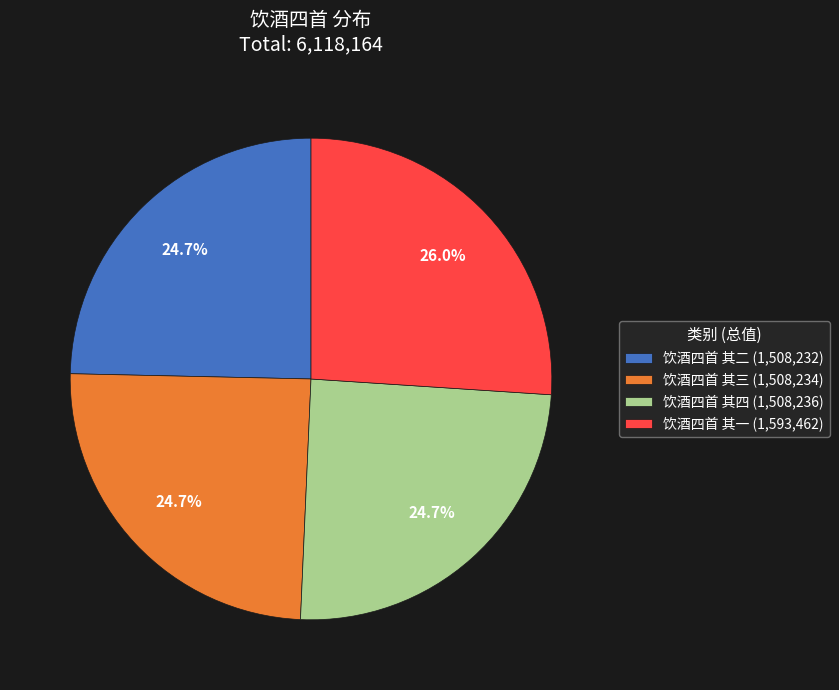

Approximately how many times larger is the value at 饮酒四首 其三 (1,508,234) compared to 饮酒四首 其二 (1,508,232)?

1.0